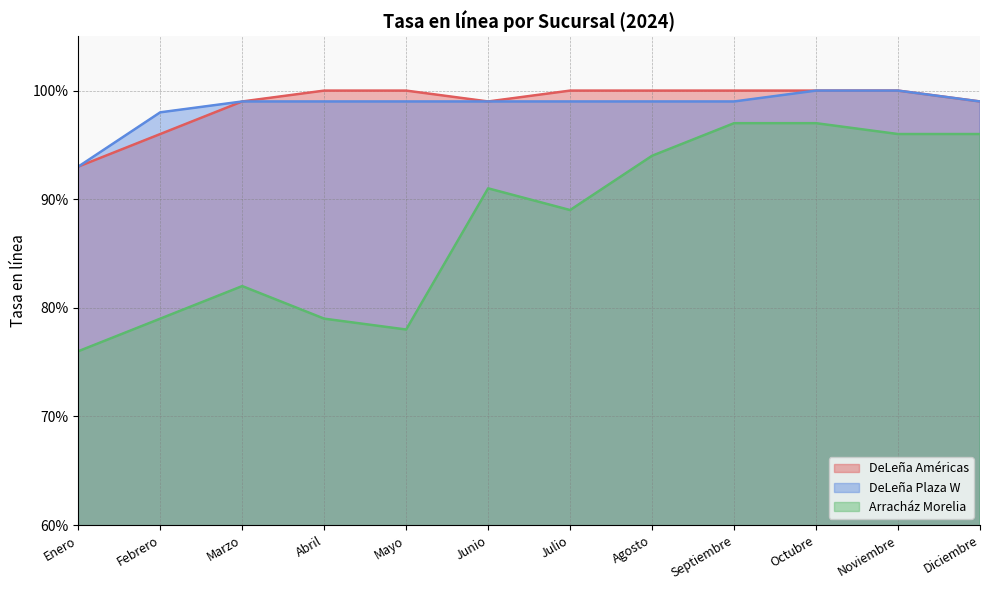

The DeLeña Plaza W series shows 0.2 at Noviembre. True or false?

False